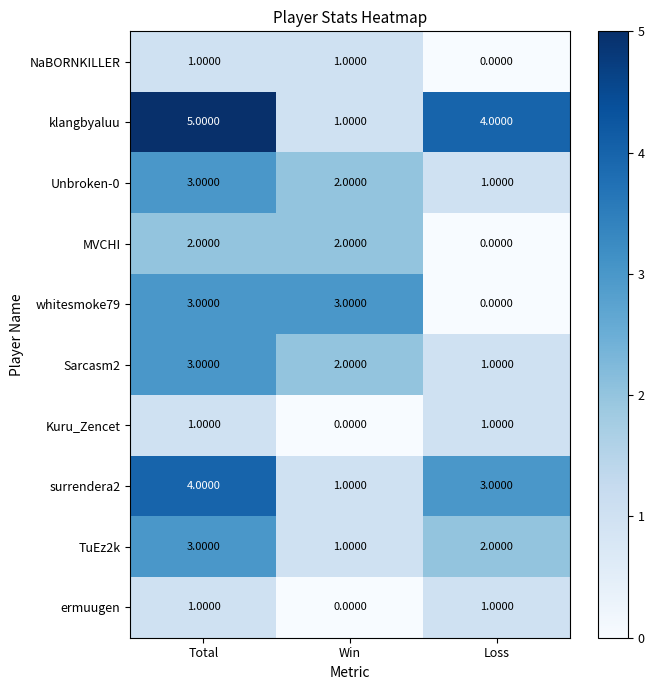

Which label corresponds to the largest value in the chart?

Total